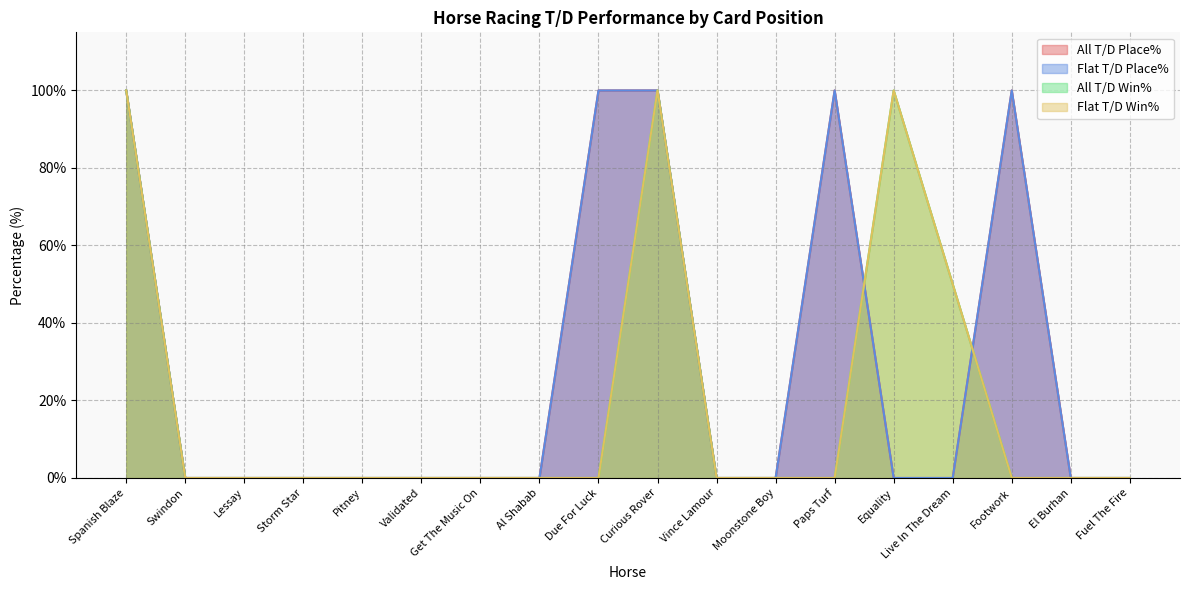

True or false: Flat T/D Win% and All T/D Win% cross at least once.

False